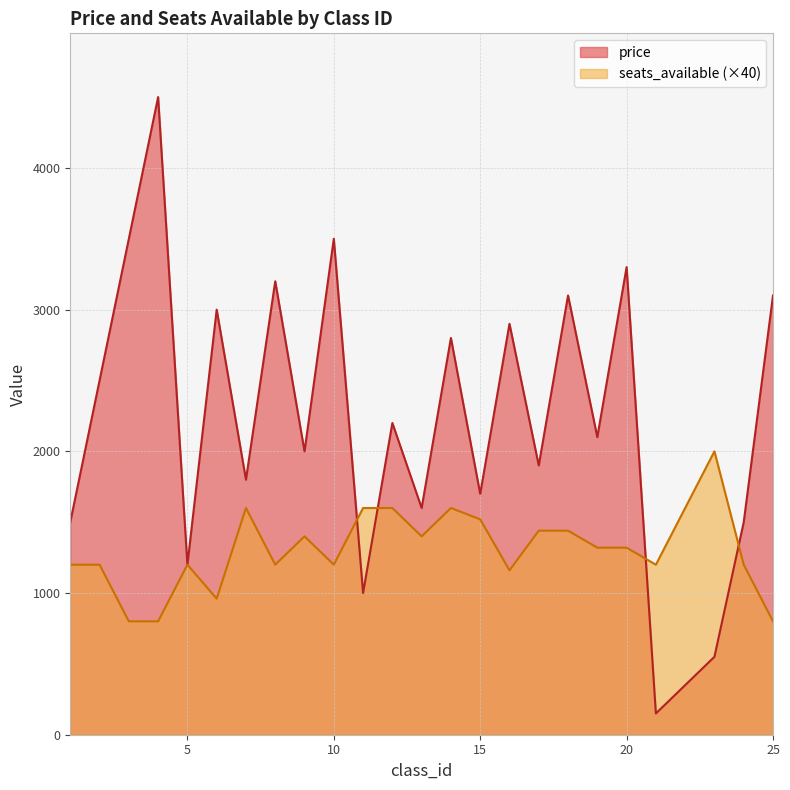

True or false: price has more than 2 points higher than both neighbors.

True